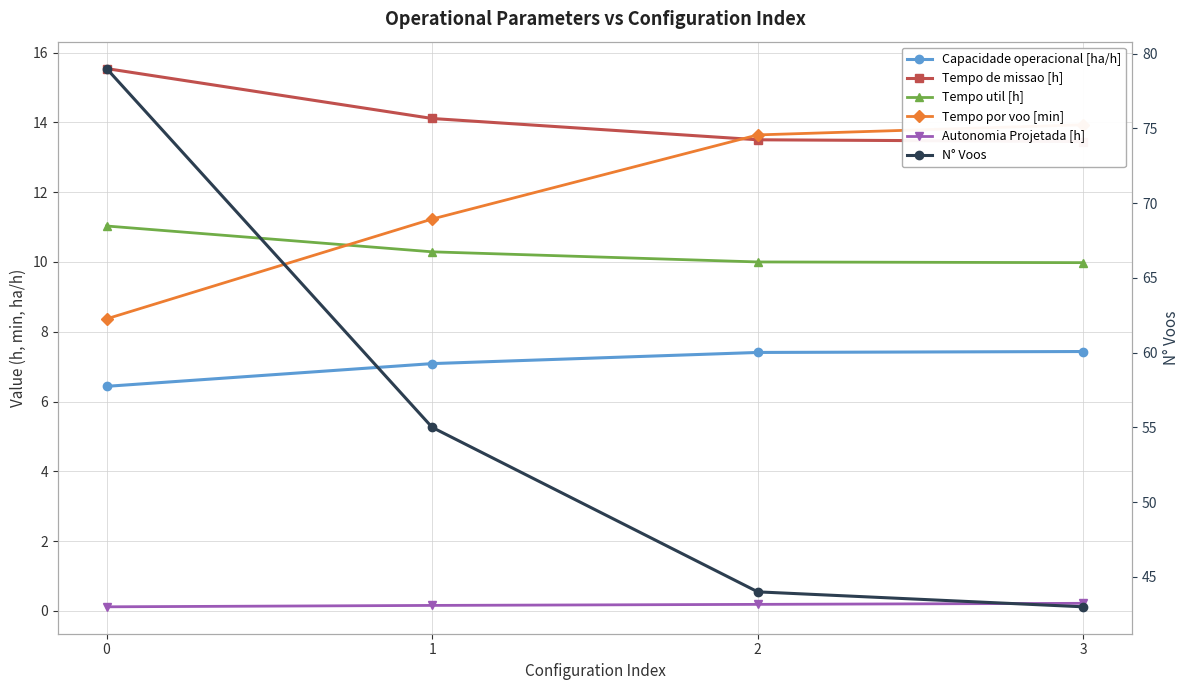

True or false: Capacidade operacional [ha/h] has more than 2 points higher than both neighbors.

False